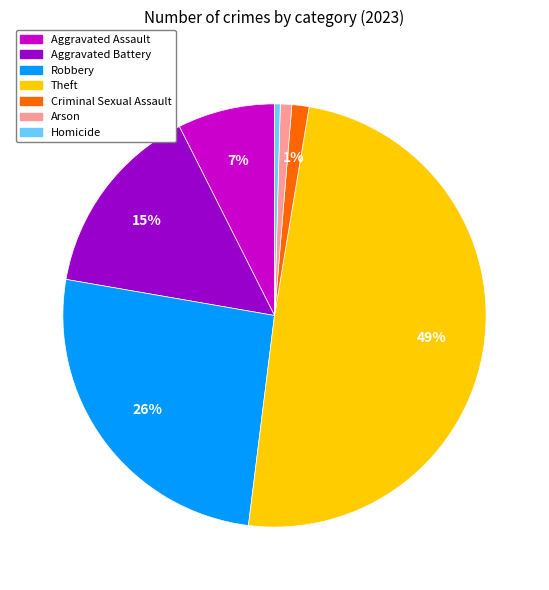

To the nearest percent, what is the difference between the Robbery and Aggravated Battery slice percentages?

11%